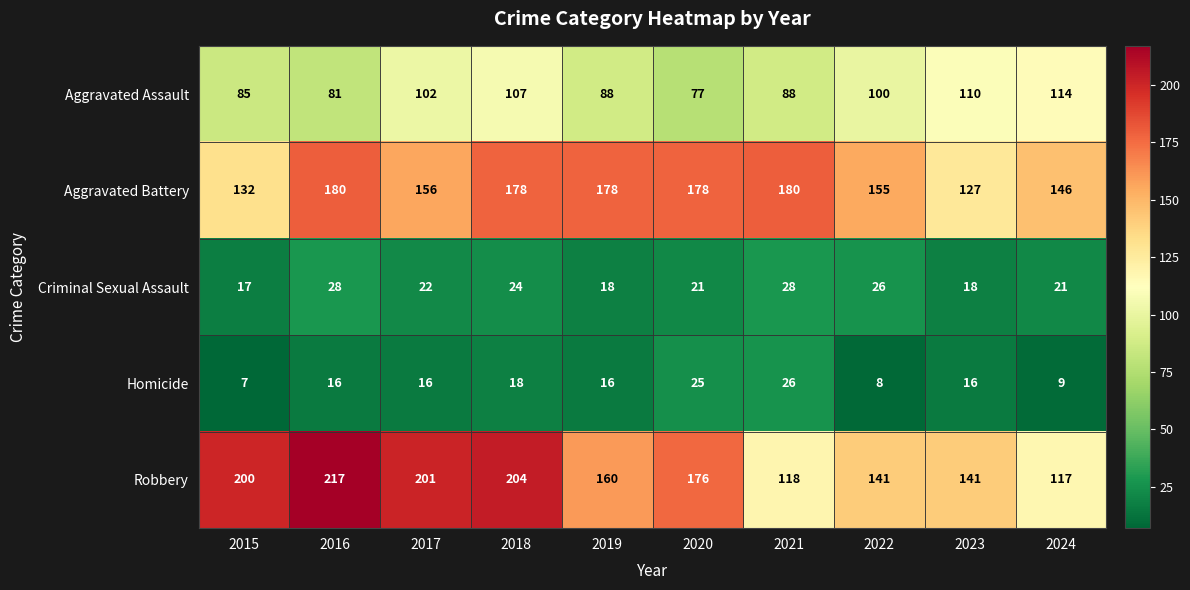

Which category has the highest value across all series?

2016